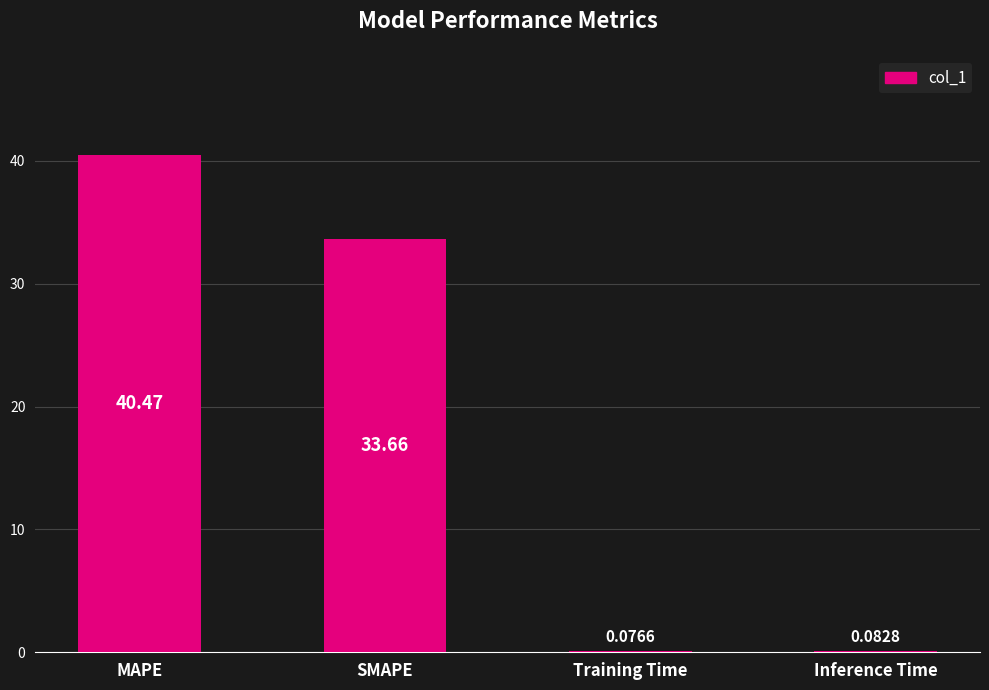

At which label does the data first exceed 33?

MAPE